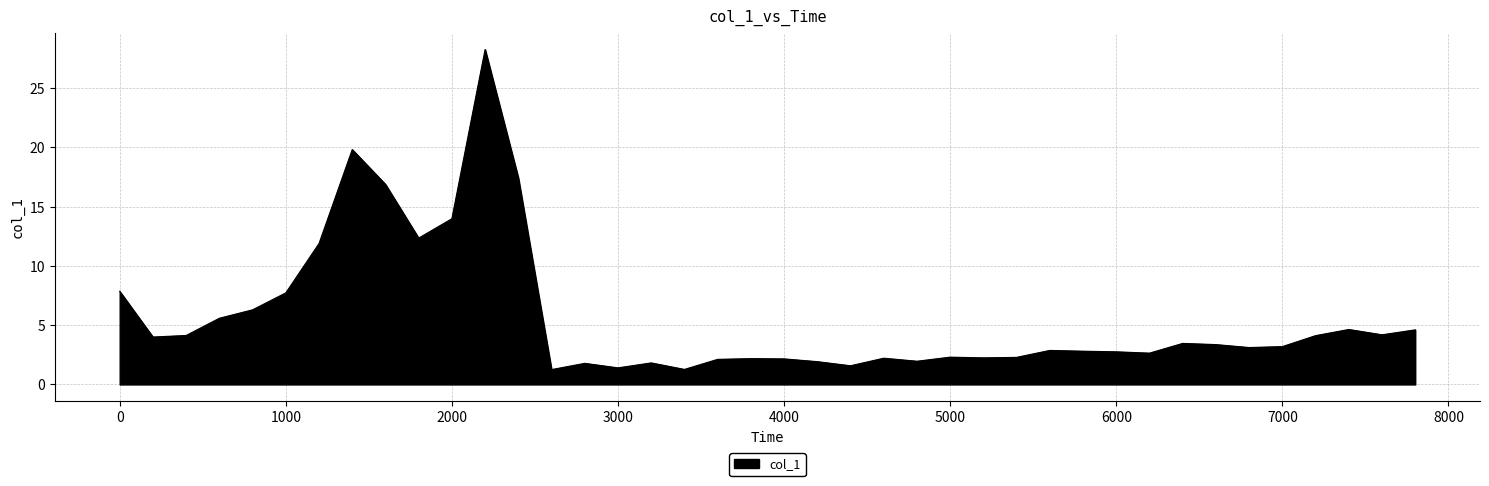

What is the smallest value displayed?

1.3